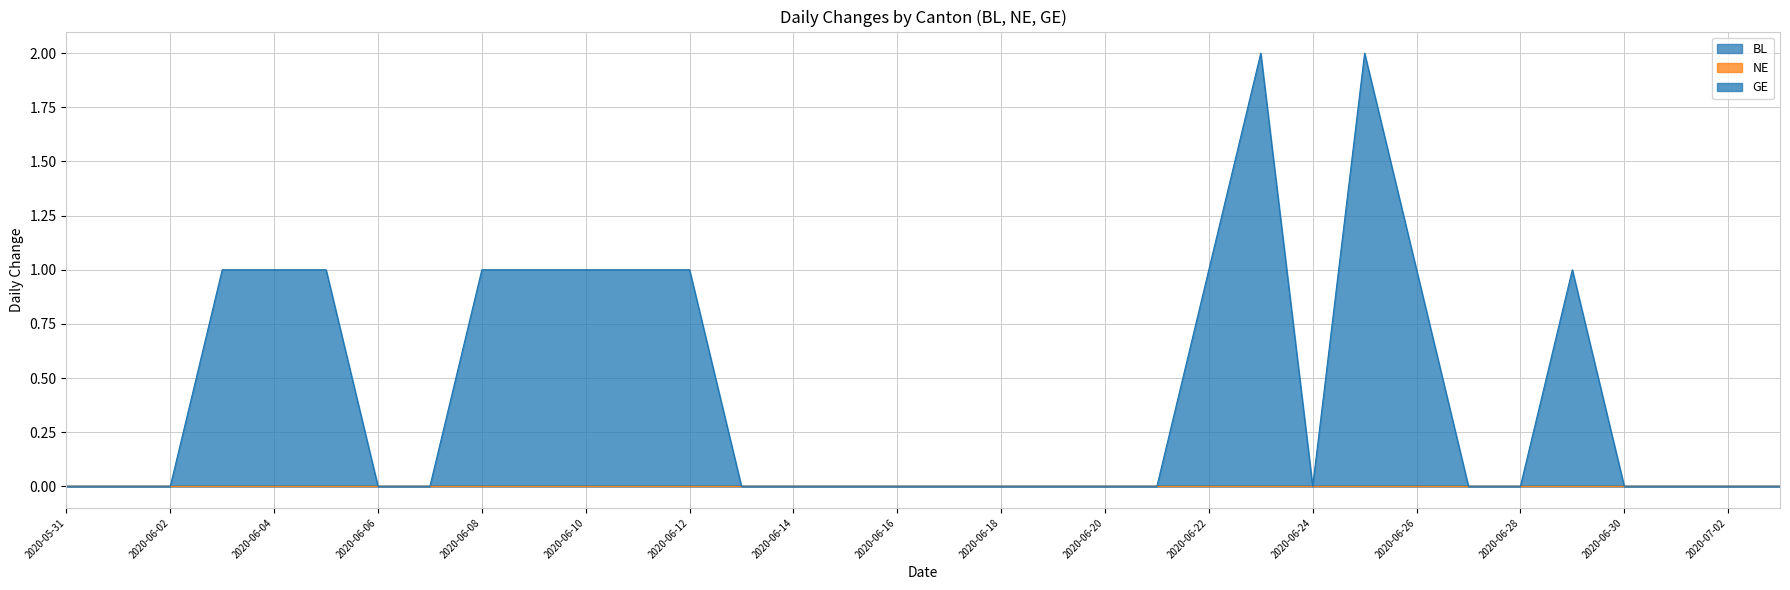

Does the chart have visible grid lines?

Yes